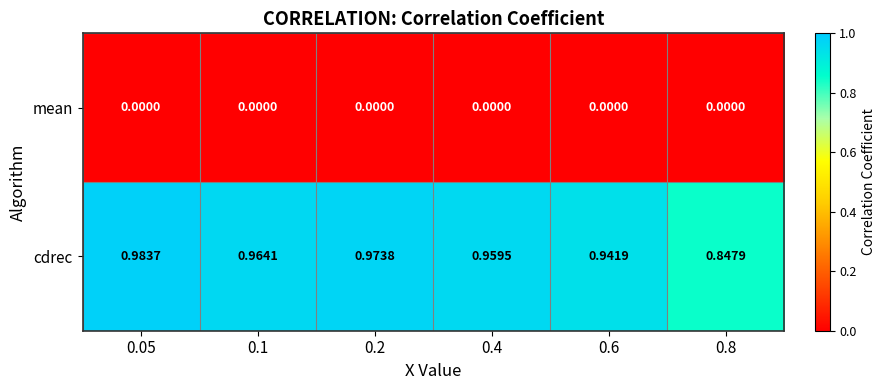

Which series changed the most between 0.05 and 0.2?

cdrec